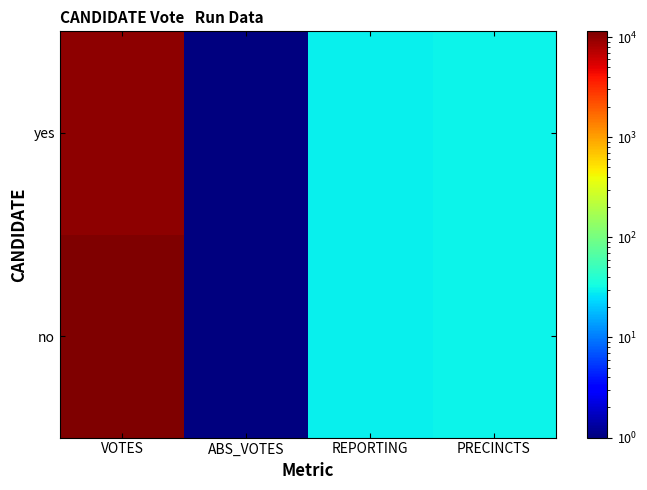

Which series changed the most between ABS_VOTES and REPORTING?

no